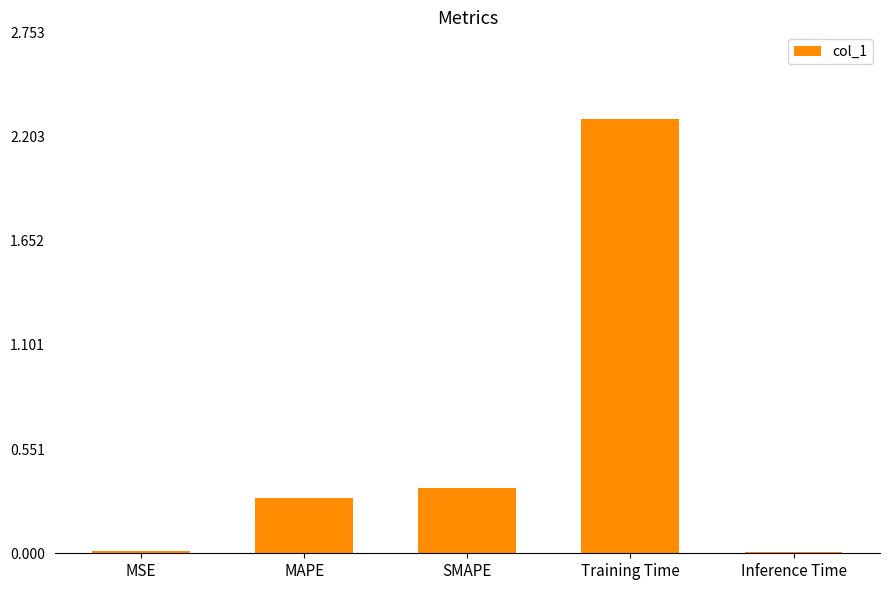

What is the label of the 2nd bar from the right?

Training Time